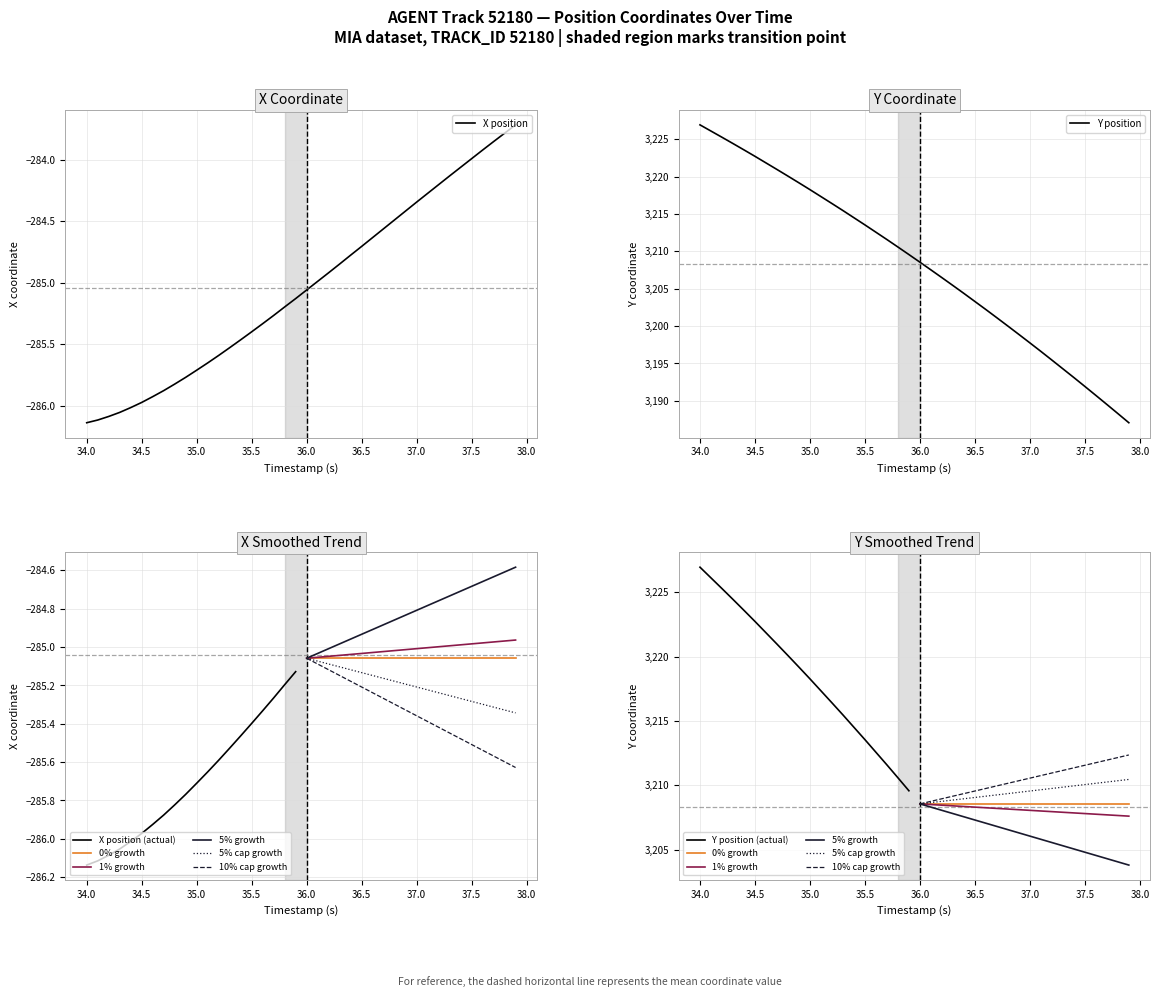

Where does the Y position series first go above 3209?

34.0